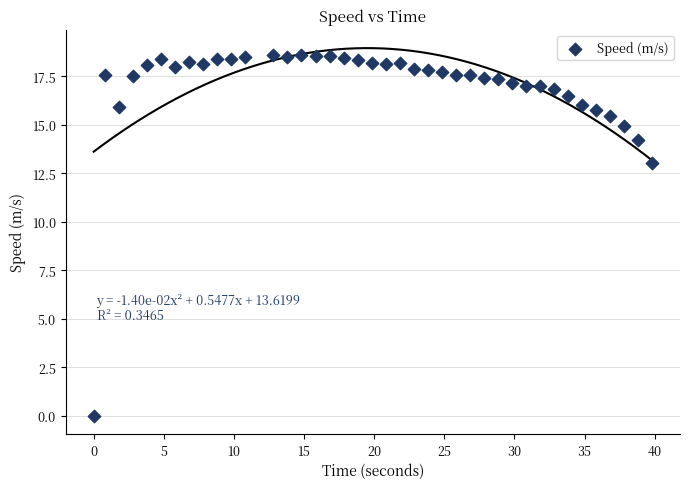

What Y value in the scatter plot is closest to 9?

13.0